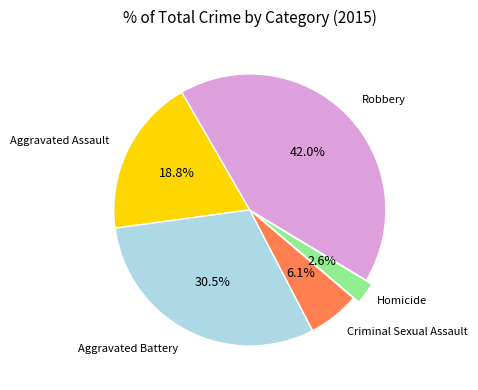

Count the number of slices in the pie.

5